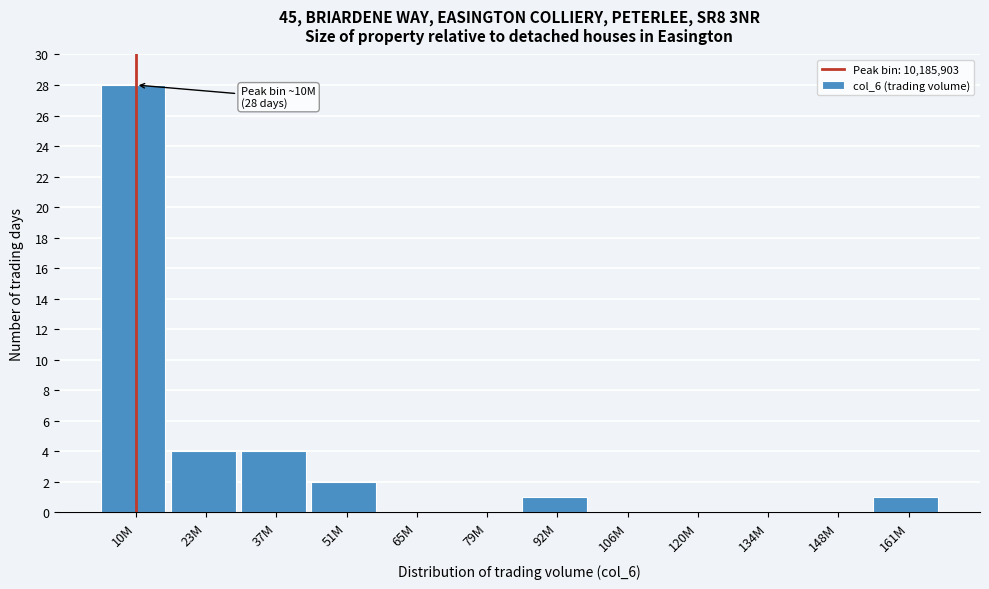

Reading right to left, what are all the values shown in this chart?

161M=1	148M=0	134M=0	120M=0	106M=0	92M=1	79M=0	65M=0	51M=2	37M=4	23M=4	10M=28